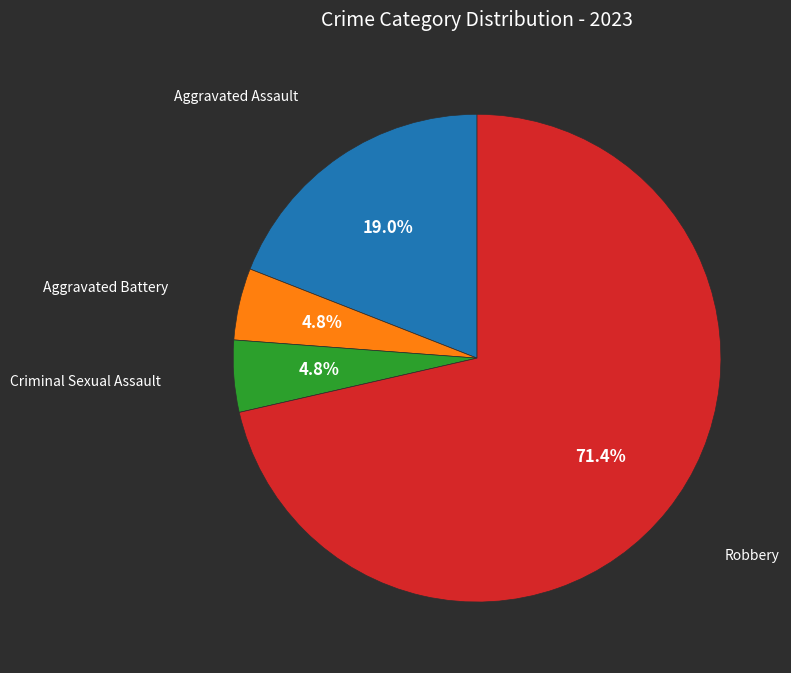

Is there any slice that represents more than half of the pie?

Yes